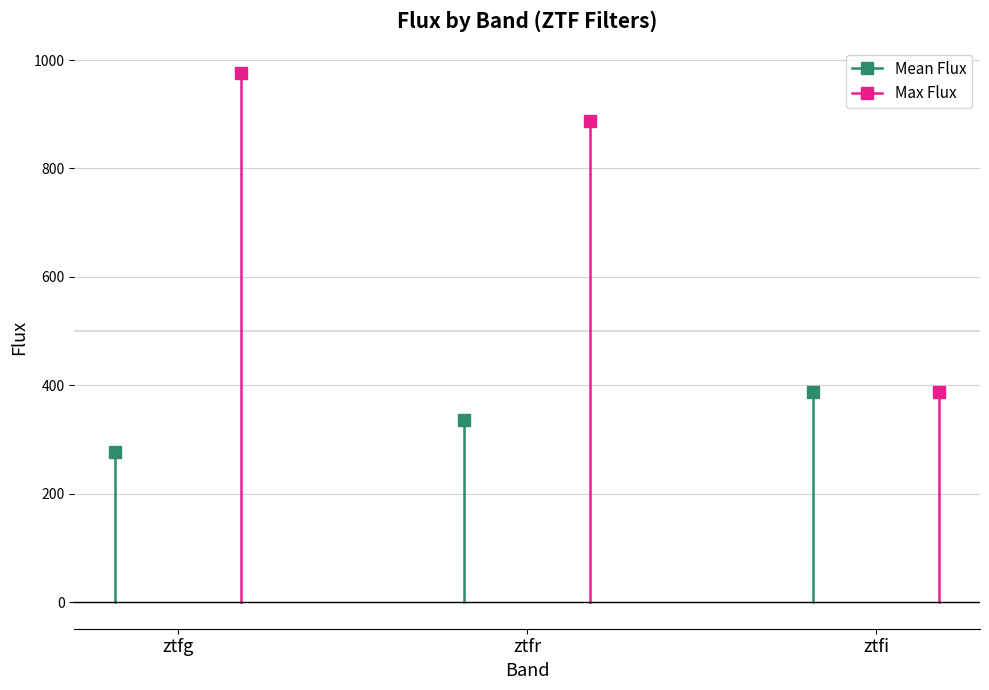

What is the total value across all series at ztfr?

1253.3